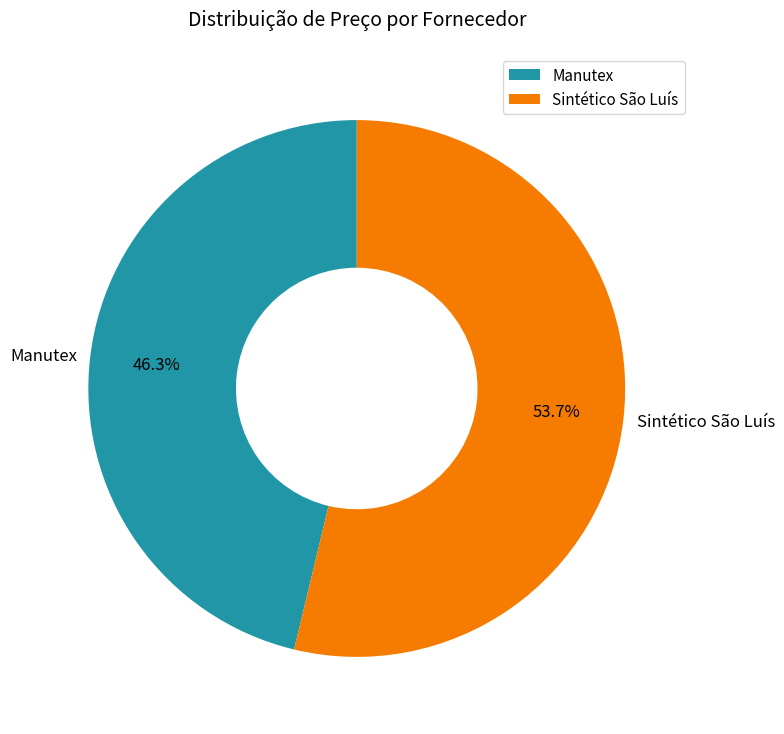

Which category accounts for the majority?

Sintético São Luís